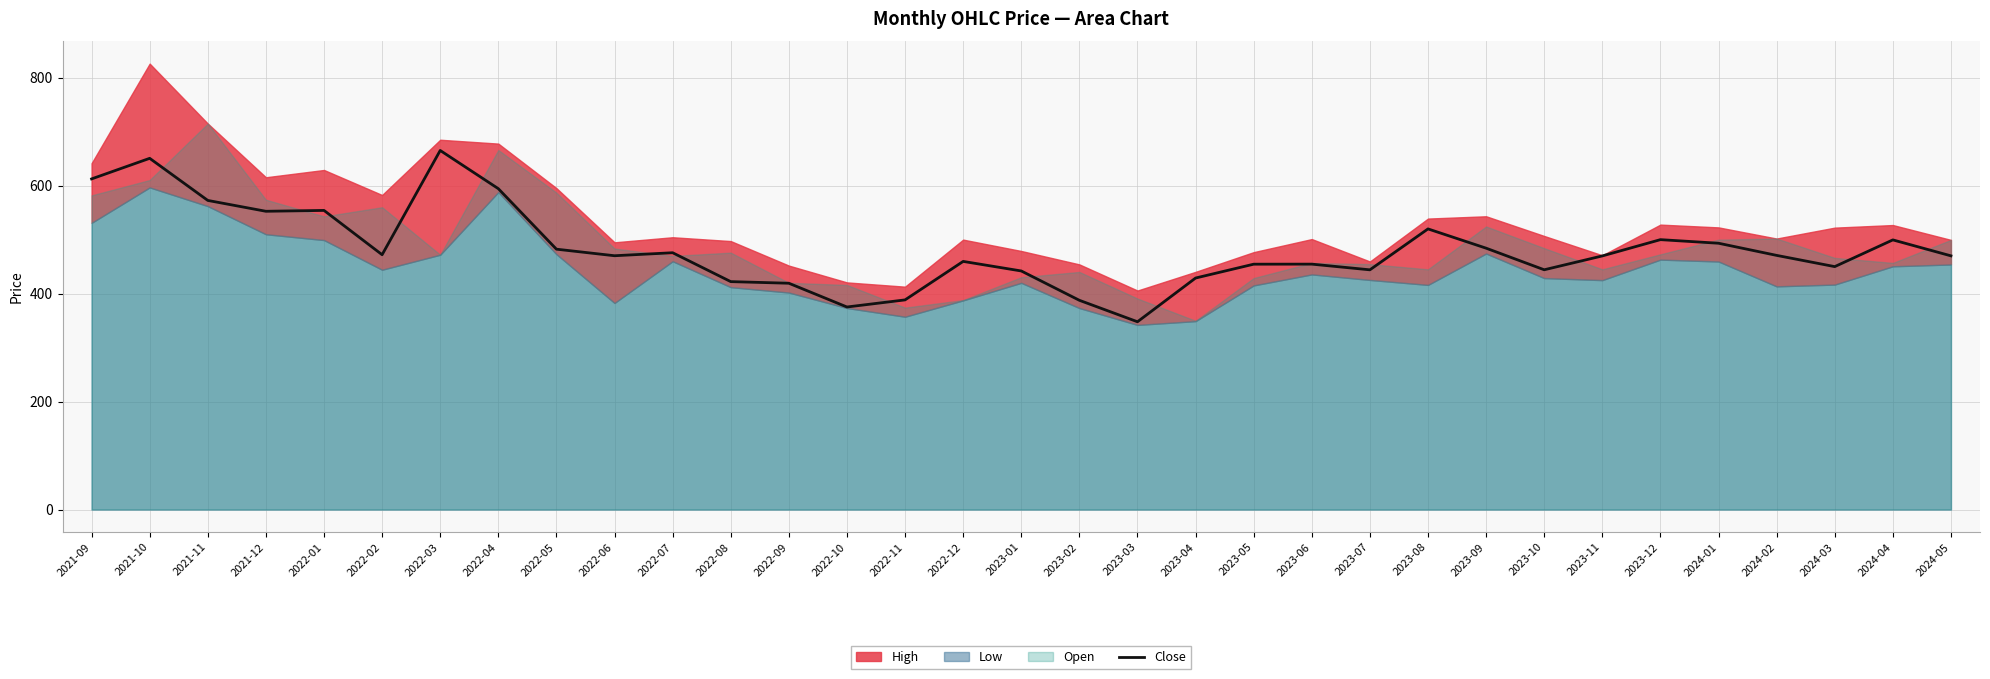

What is the difference between the values at 2022-06 and 2023-04?

41.3